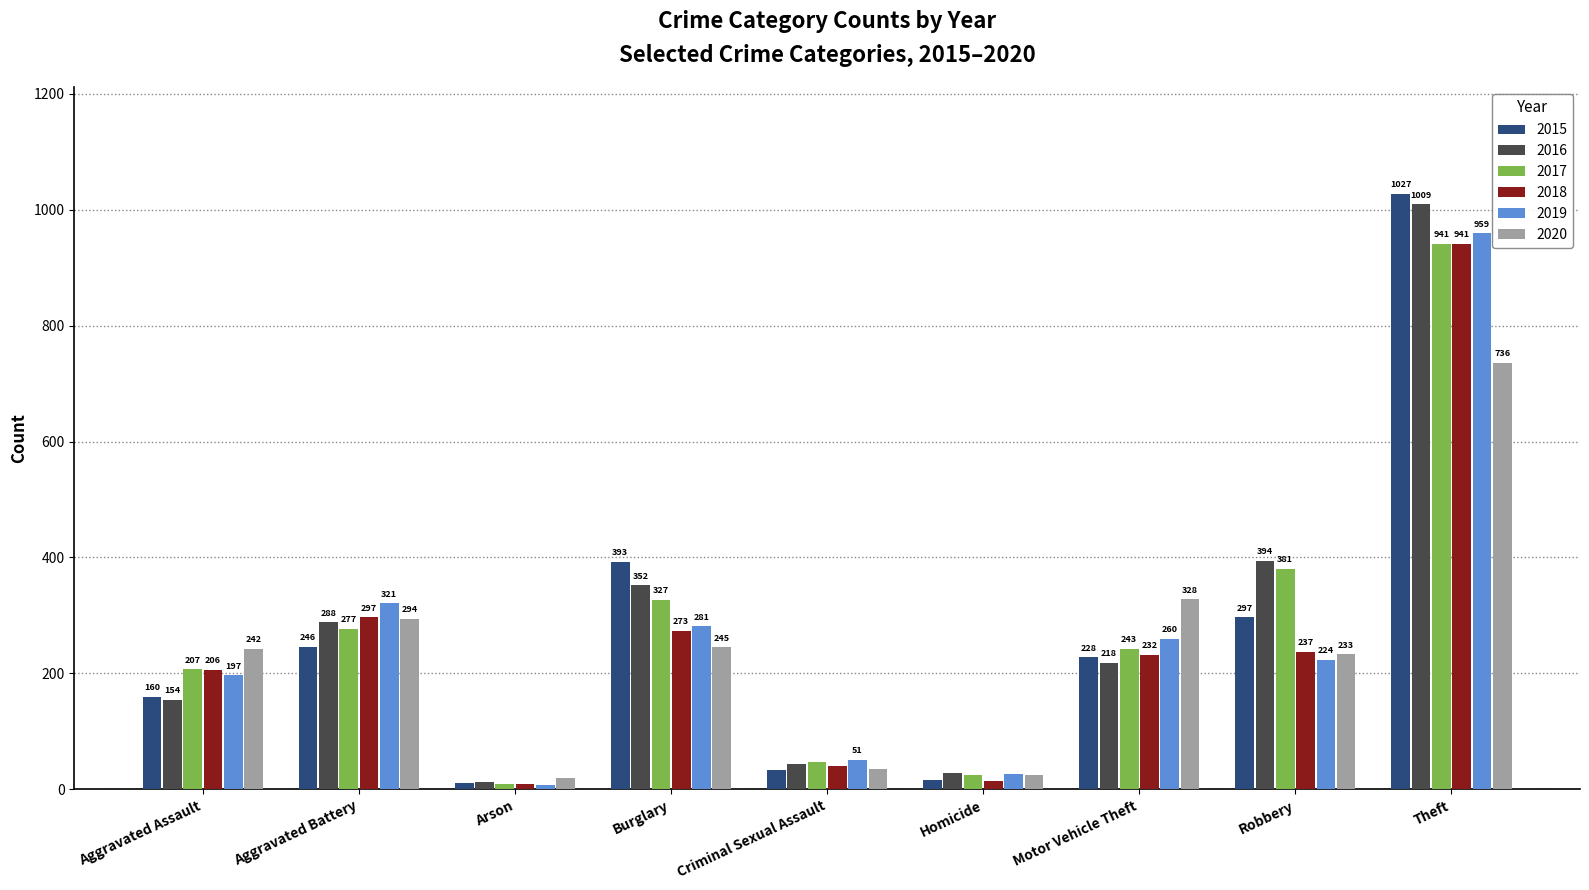

What is the label of the 1st bar from the right?

Theft